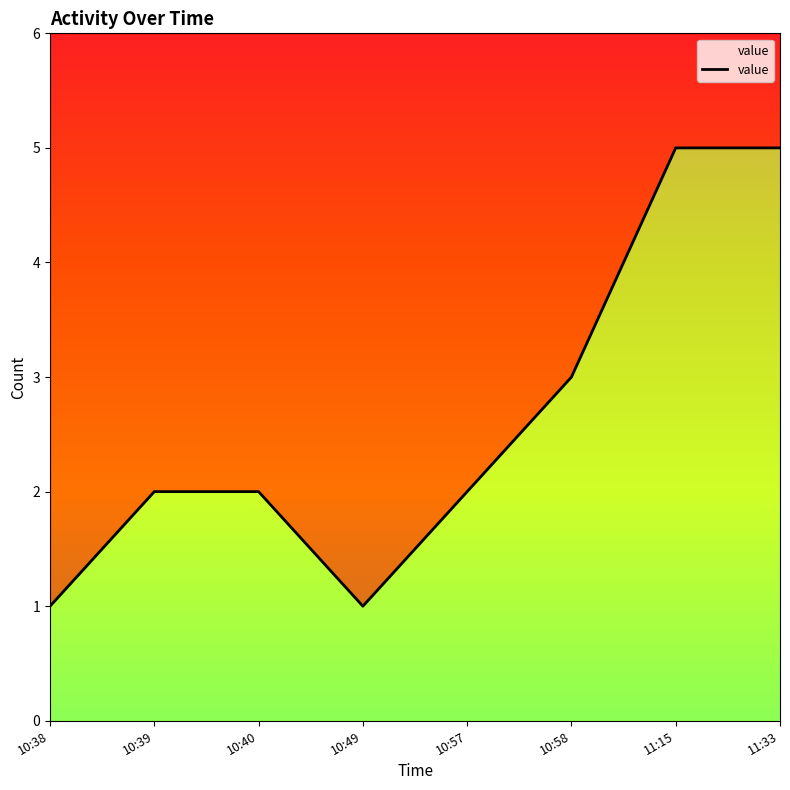

Count the number of values greater than 2.

3